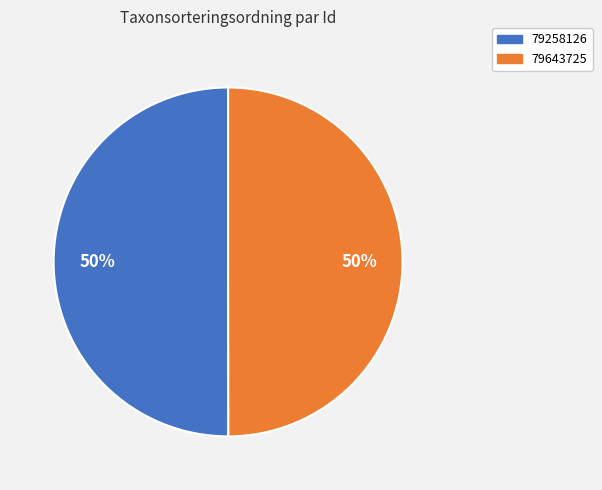

How many slices are in this pie chart?

2